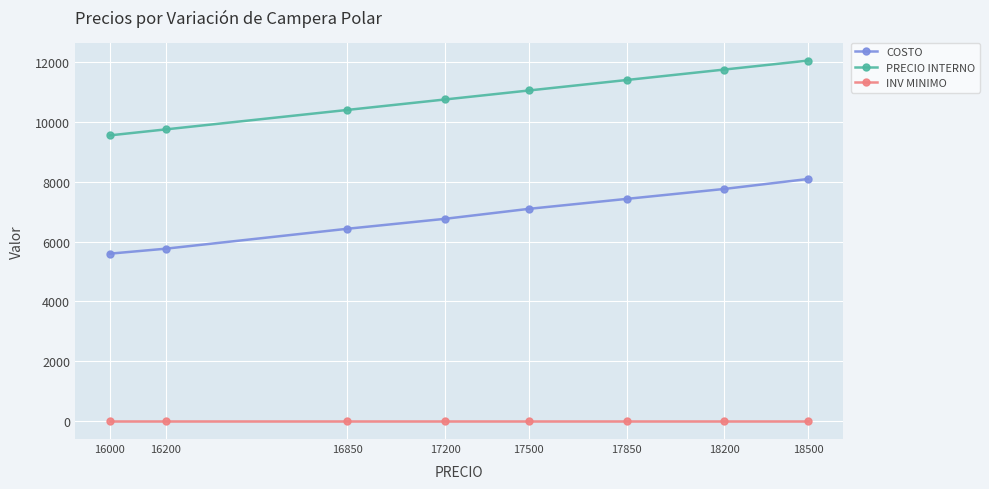

Which series has the largest range (max minus min)?

PRECIO INTERNO